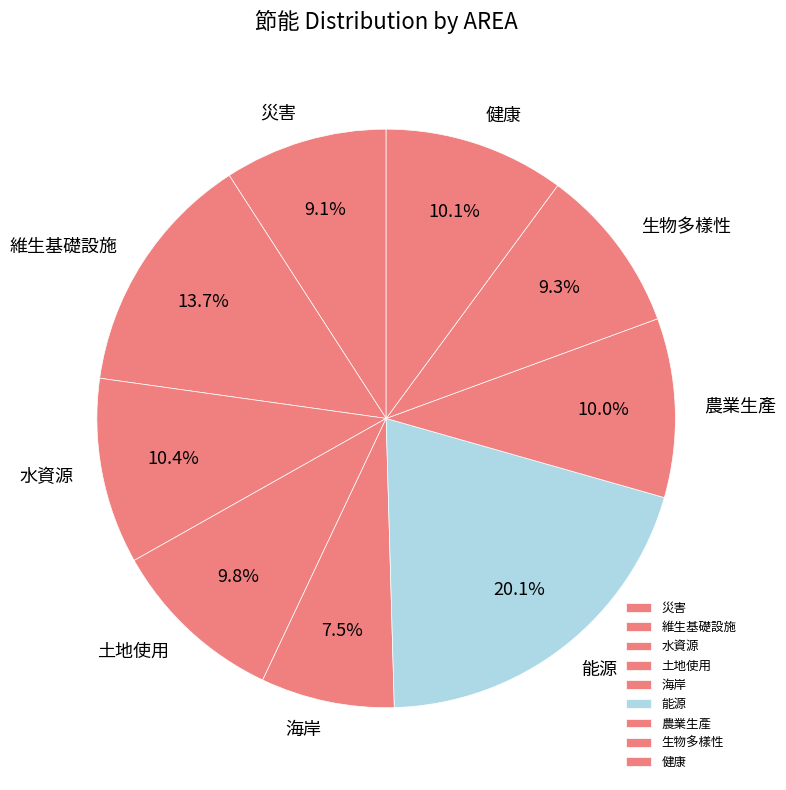

Combined, do 海岸 and 能源 account for over 50%?

No